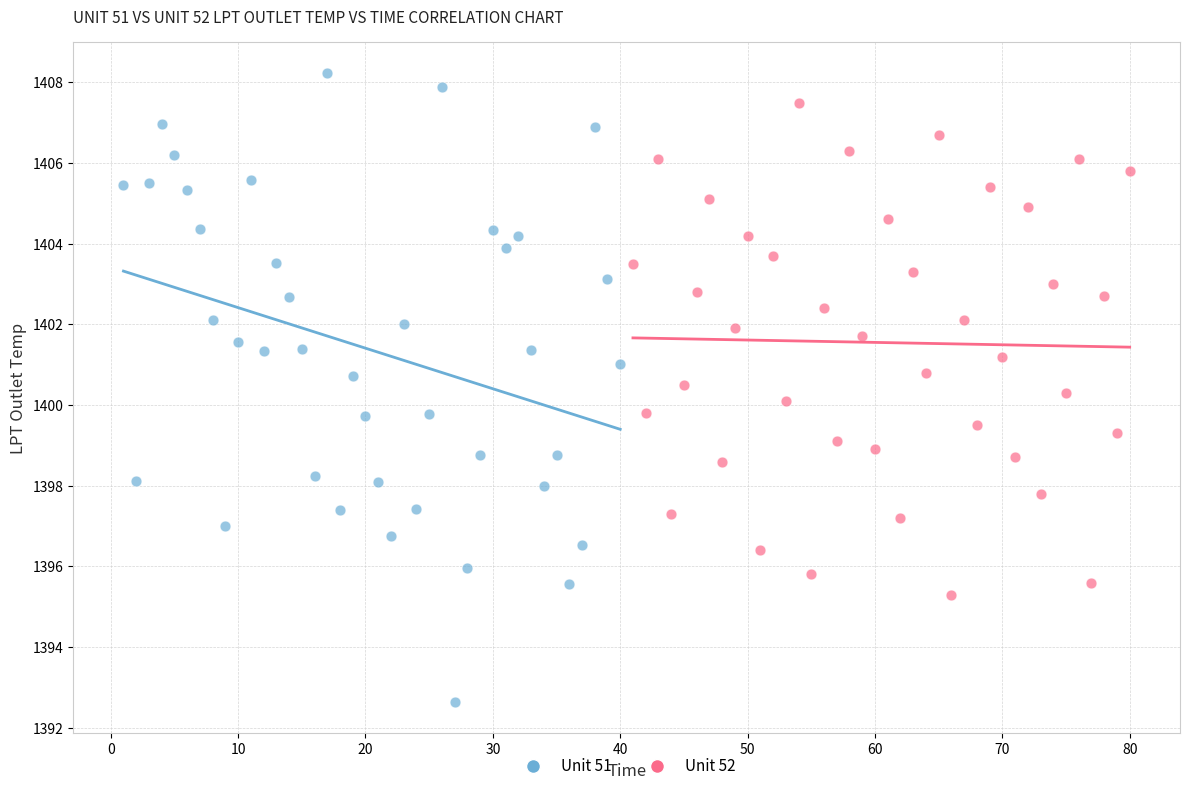

What are all the series names shown in the legend?

Unit 51, Unit 52